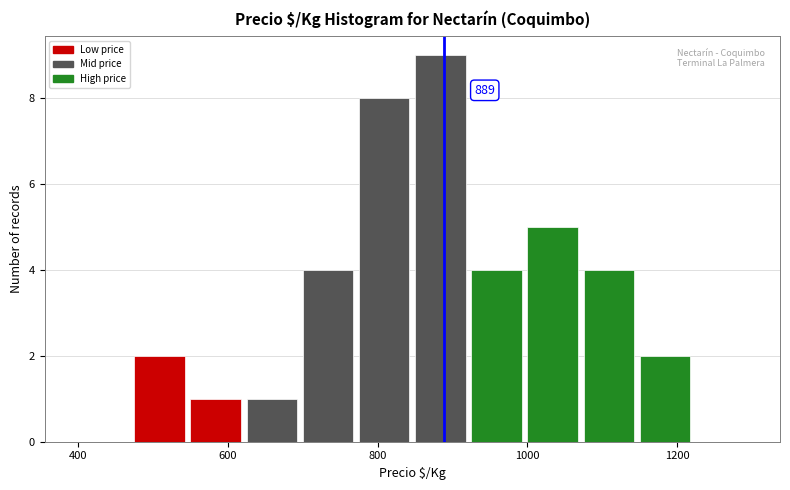

Around what value on the x-axis is the tallest bar? Give the approximate position of its centre, as read against the axis.

880